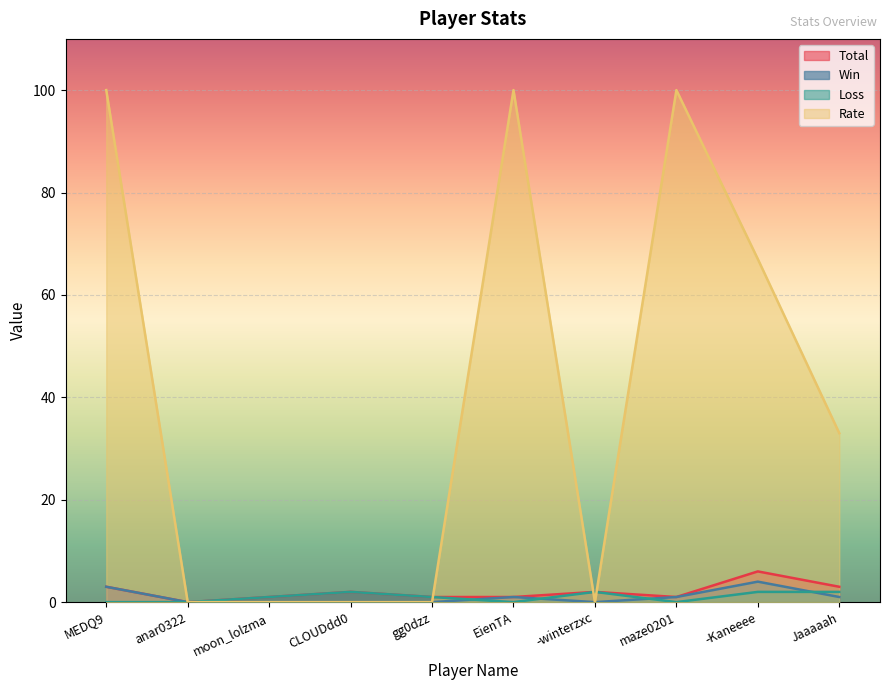

How many times do Total and Rate cross each other?

3